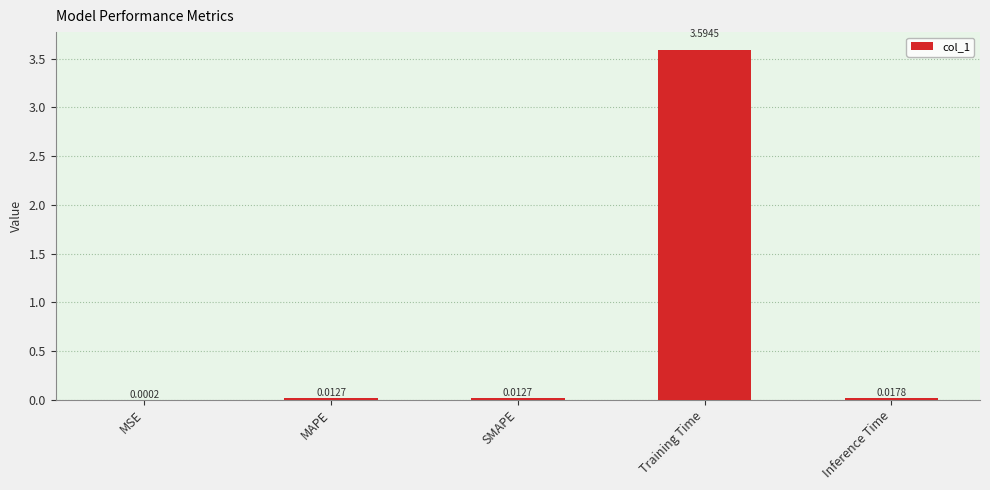

What is the sum of all values?

3.6